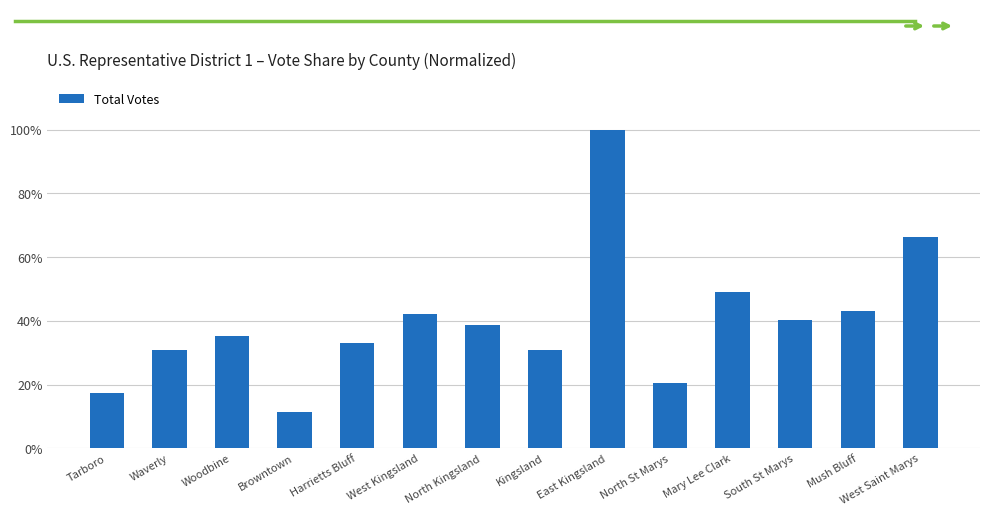

Are the bars horizontal?

No